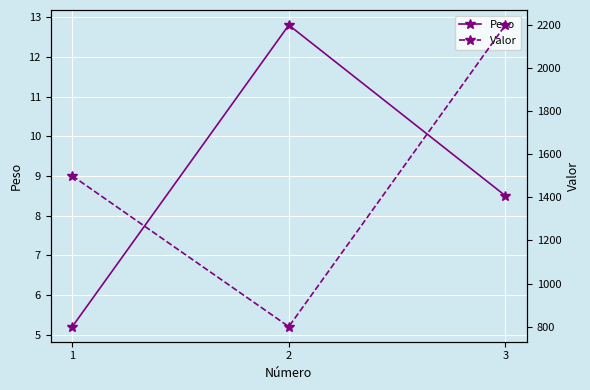

How many distinct data groups are displayed?

2